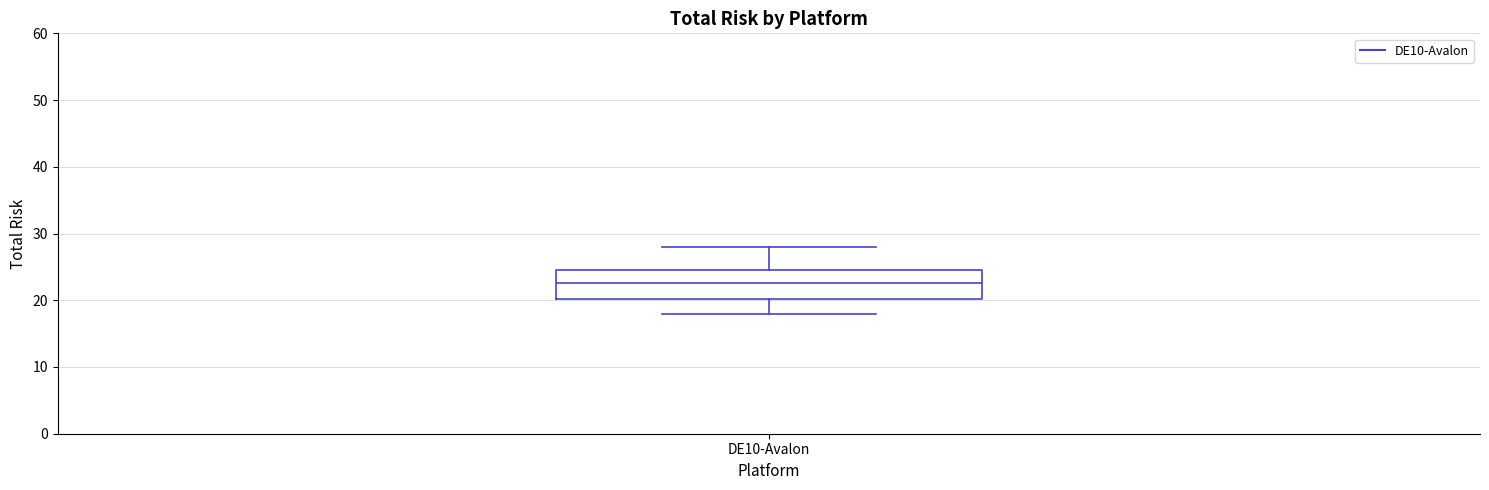

Read this box plot against the y-axis: the position of the median line, the range covered by the box, and the ends of both whiskers. The values are not printed on the chart, so give them approximately, as read against the axis.

median 23, box 20 to 25, whiskers 18 to 28